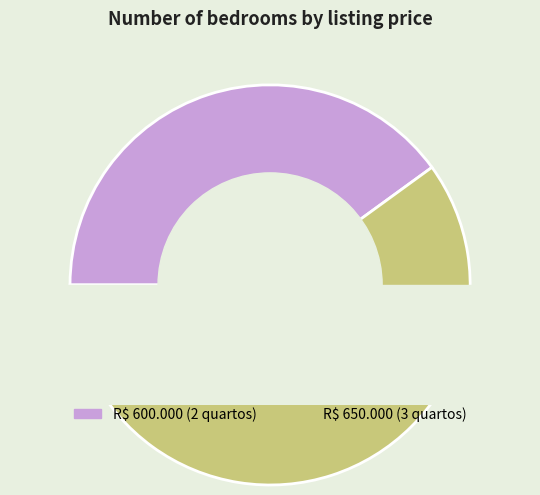

True or false: R$ 650.000 accounts for 54% of the total.

False